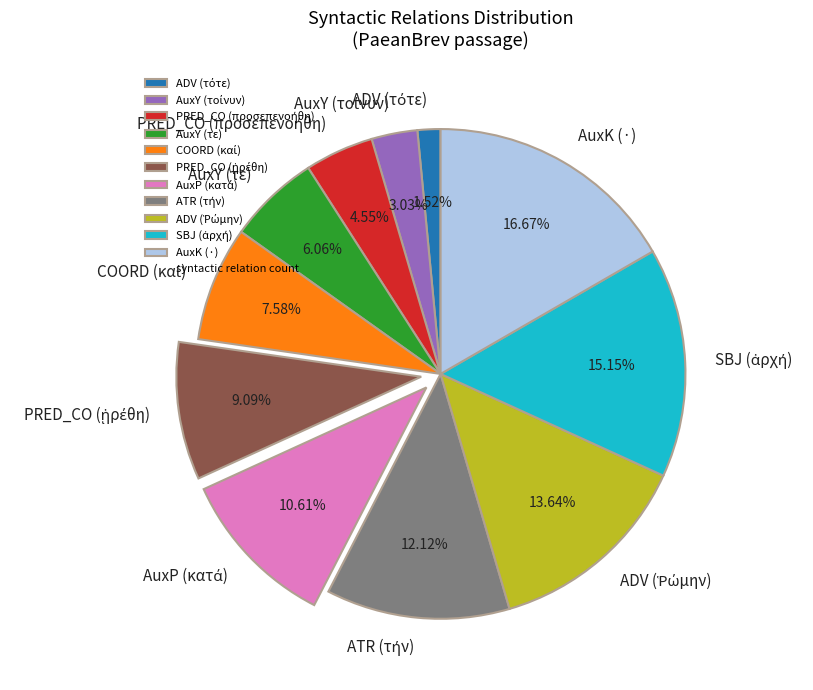

Is there any slice that represents more than half of the pie?

No